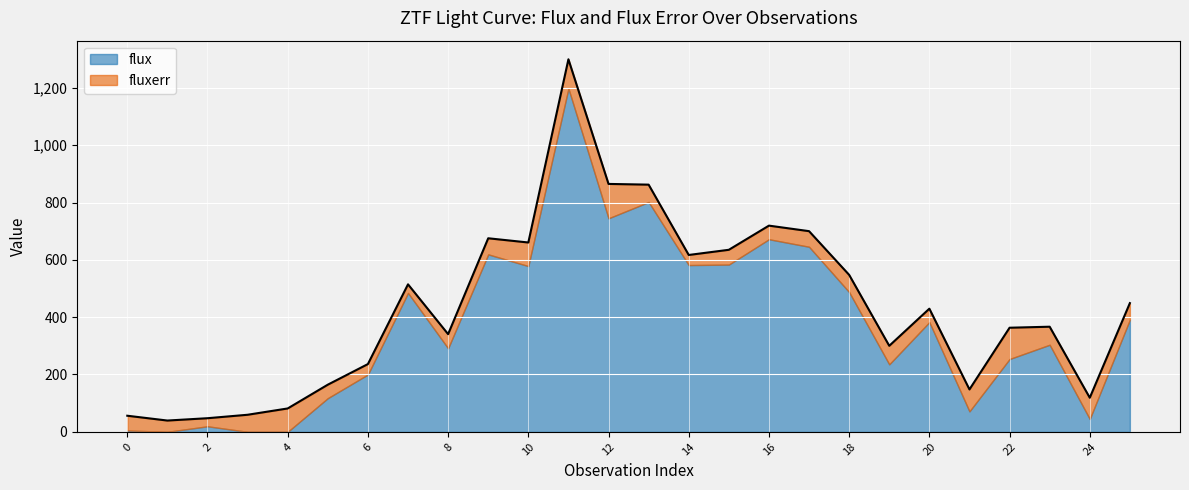

How many values are below 429?

13